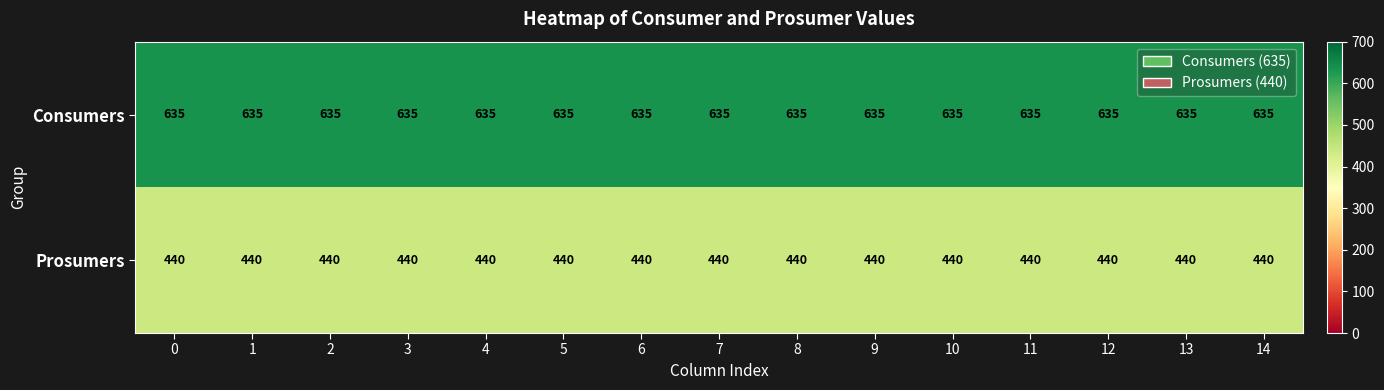

What is the total value across all series at 12?

1075